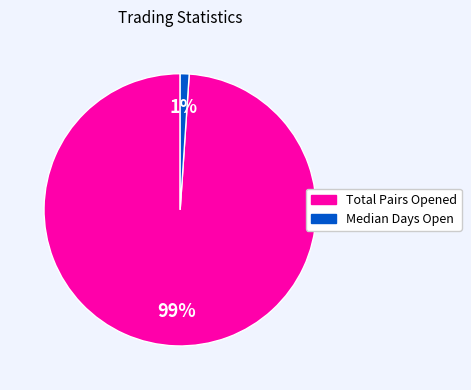

Which has a higher value, Total Pairs Opened or Median Days Open?

Total Pairs Opened